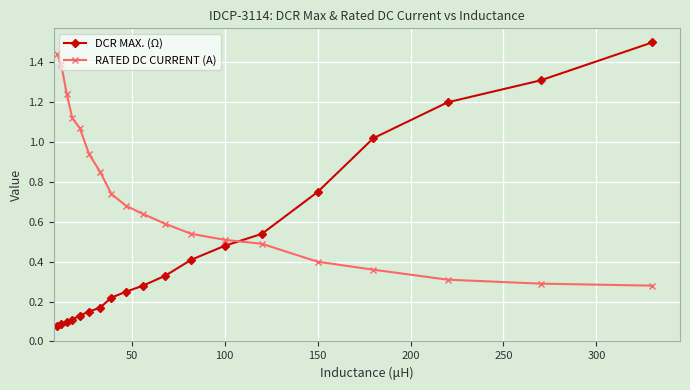

Which series has the largest range (max minus min)?

DCR MAX. (Ω)